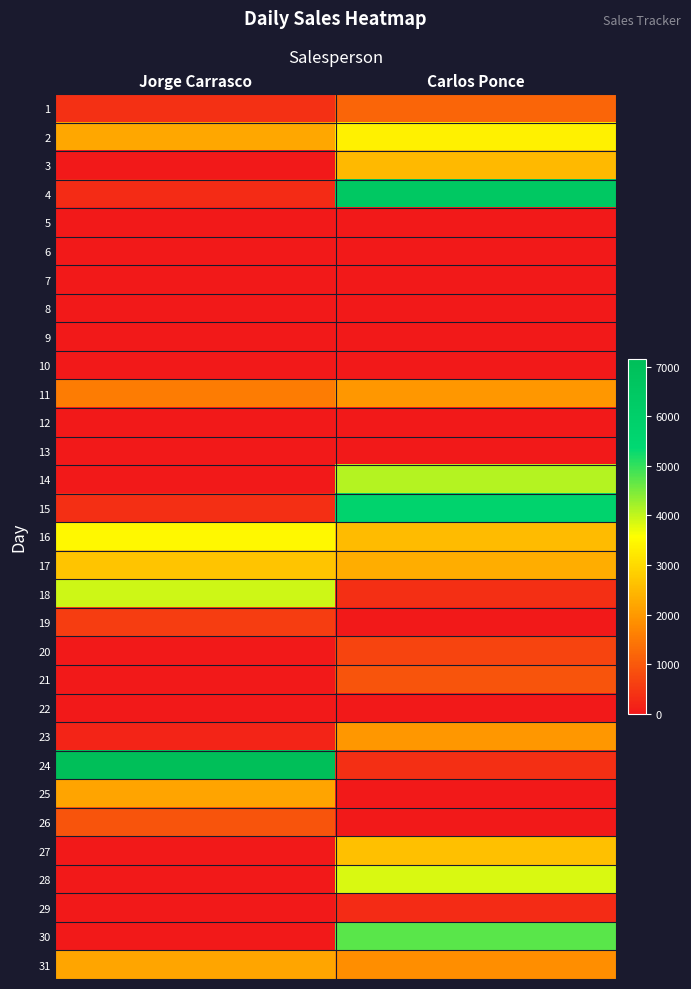

At how many categories does at least one series exceed 5672?

2